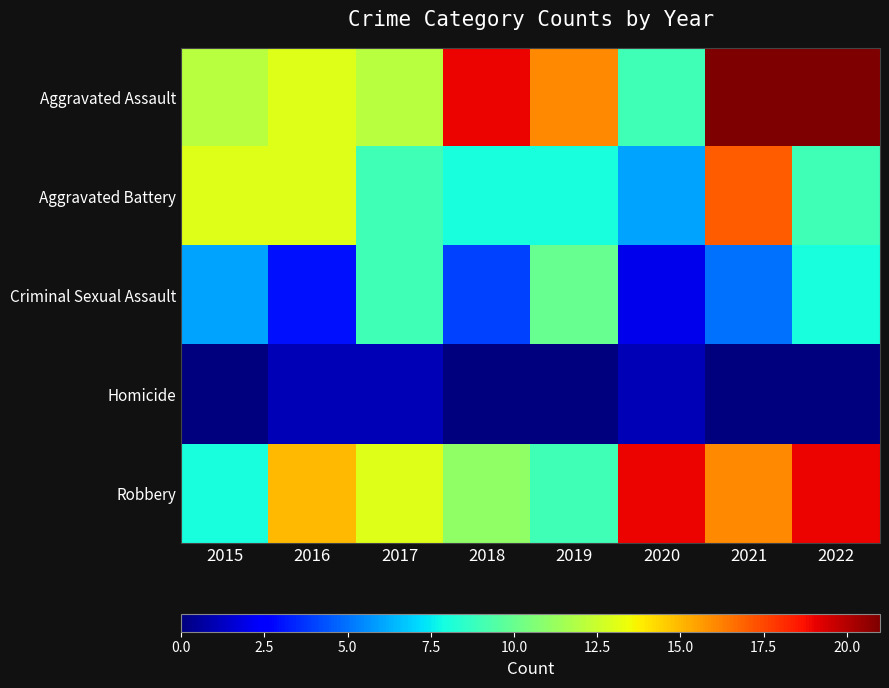

How many distinct data groups are displayed?

5